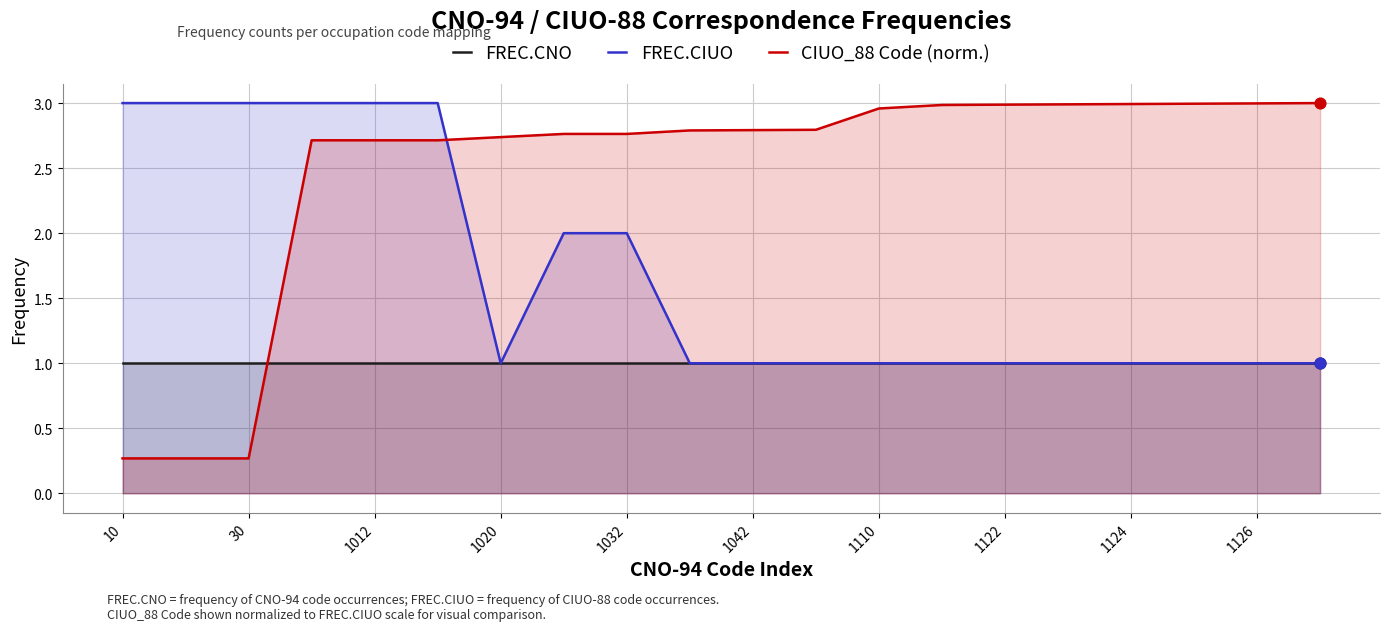

Which series reaches the minimum Y coordinate?

CIUO_88 Code (norm.)